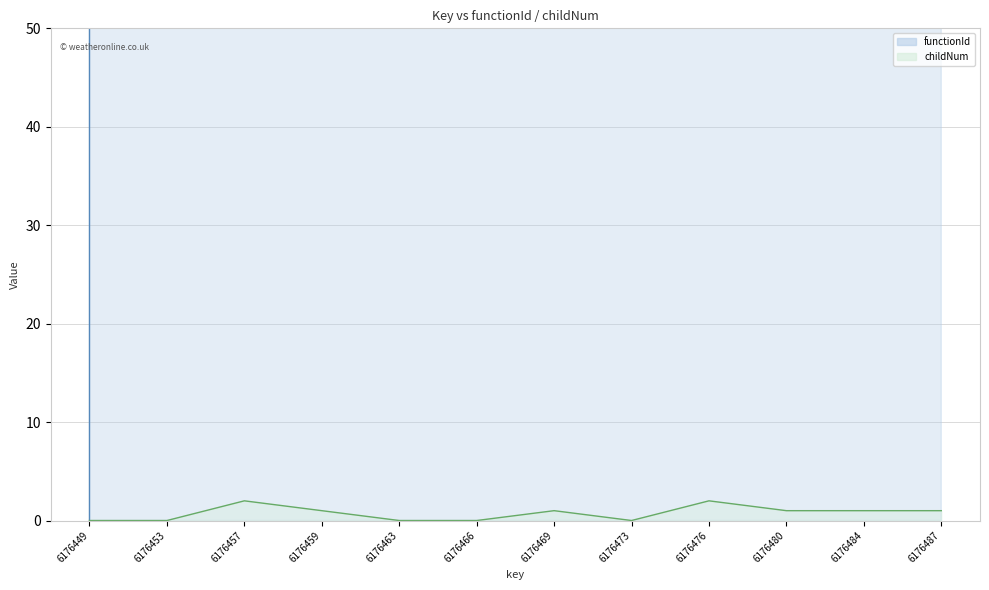

Which series changed the most between 6176476 and 6176484?

childNum line